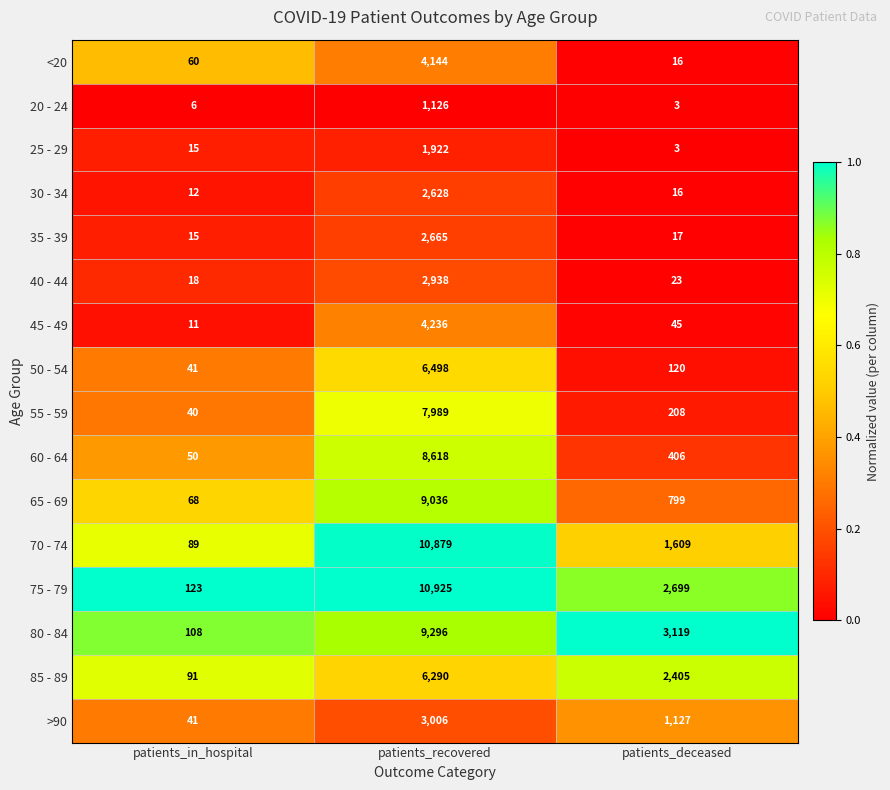

What is the difference between the highest and lowest values at patients_recovered?

9799